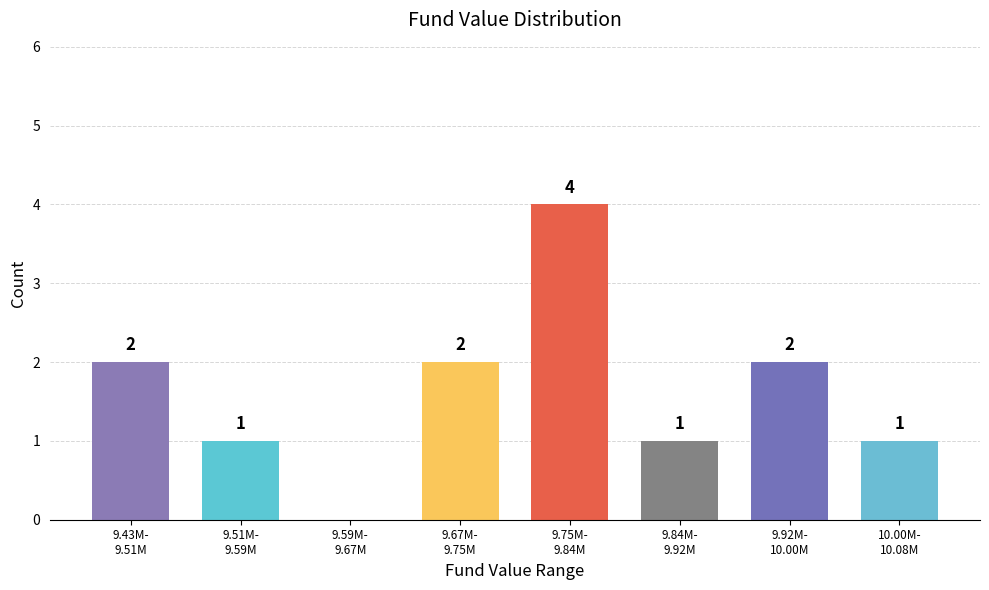

What is the greatest value displayed?

4